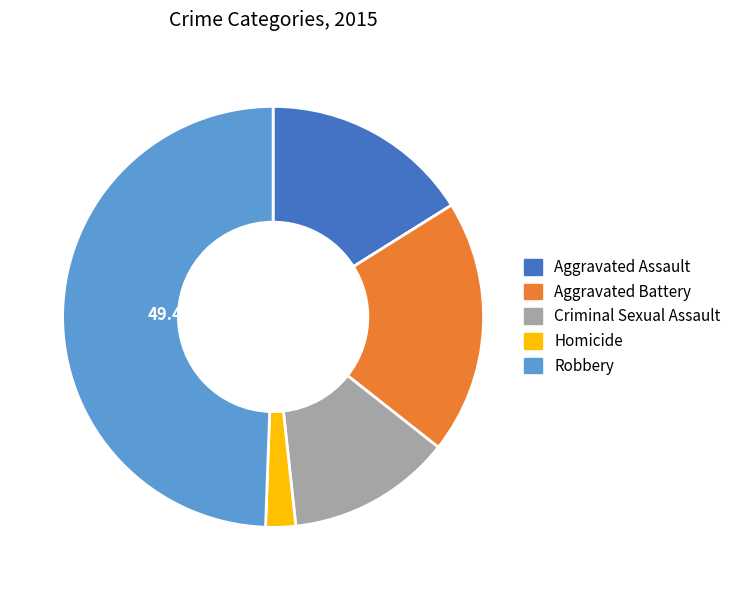

Which category has the smallest portion of the pie?

Homicide